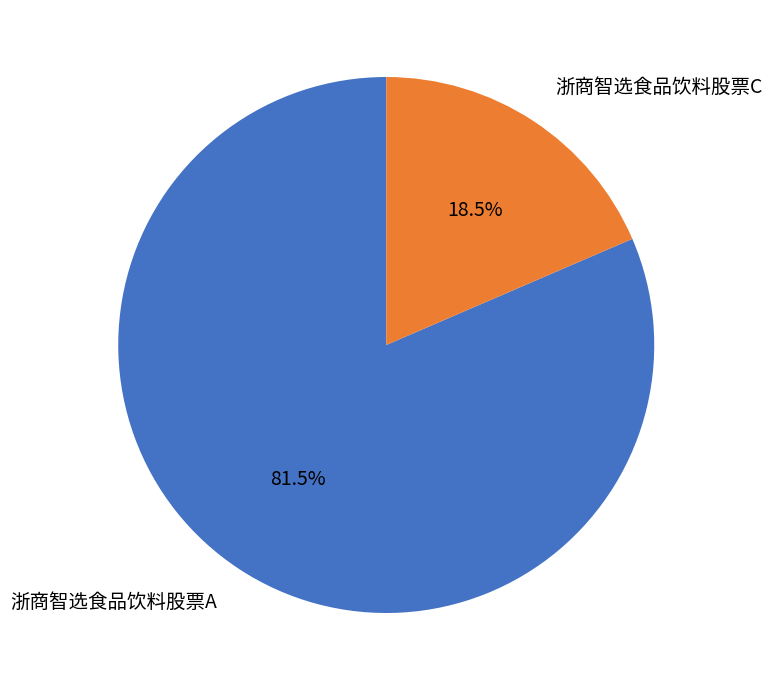

Which slice is the largest?

浙商智选食品饮料股票A